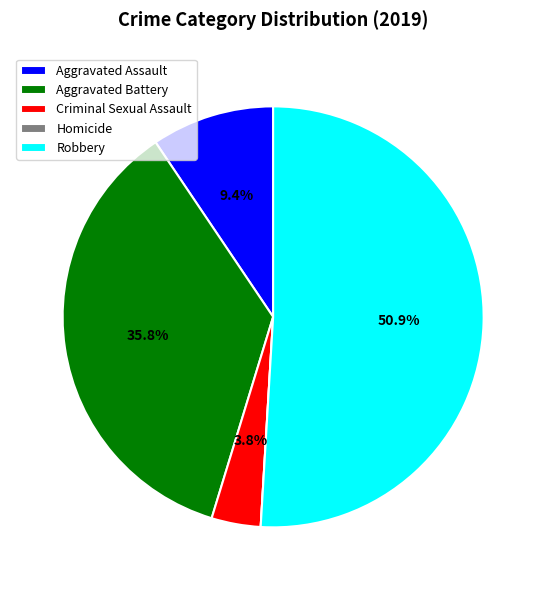

Approximately how many times larger is the value at Criminal Sexual Assault compared to Robbery?

0.1